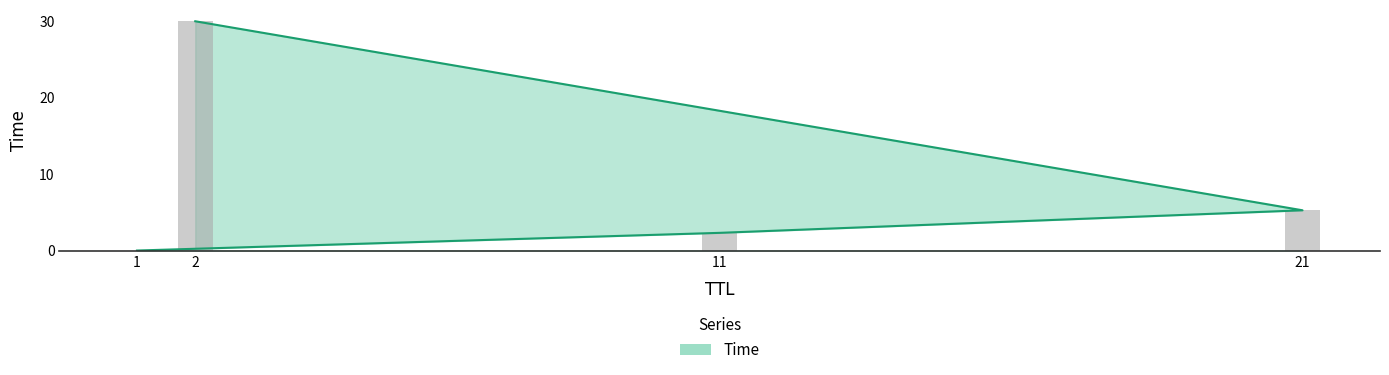

Does the chart contain stacked bars?

No